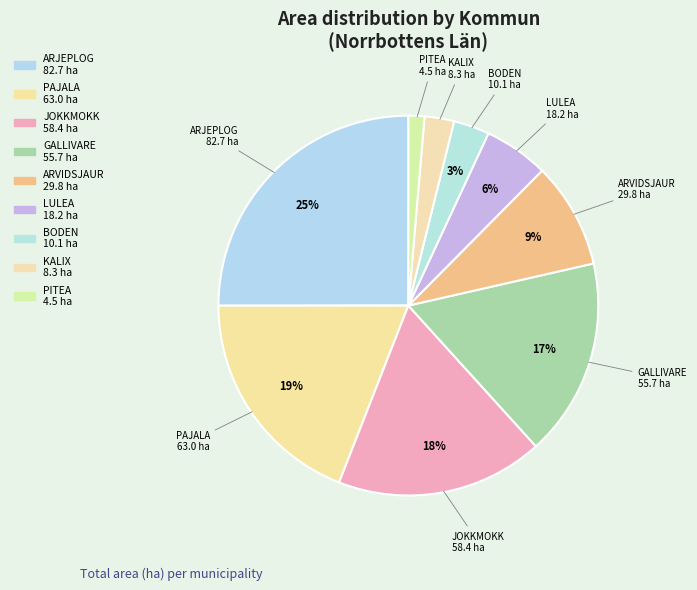

What is the smallest slice in the pie chart?

PITEA